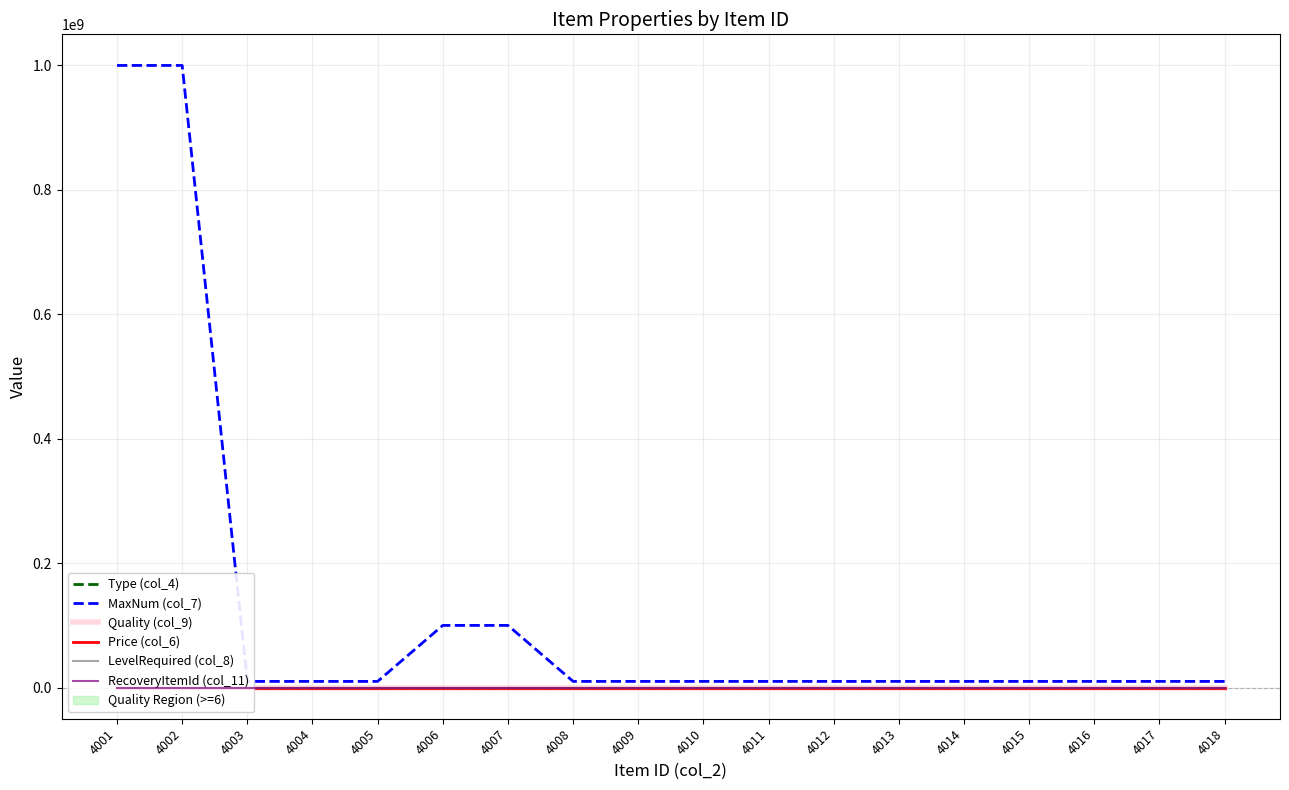

Which series has the largest total across all categories?

MaxNum (col_7)